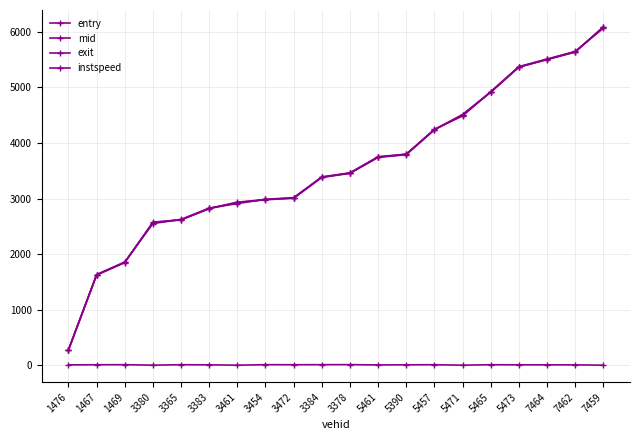

What is the value of the exit point at the 10th from the left?

3388.8